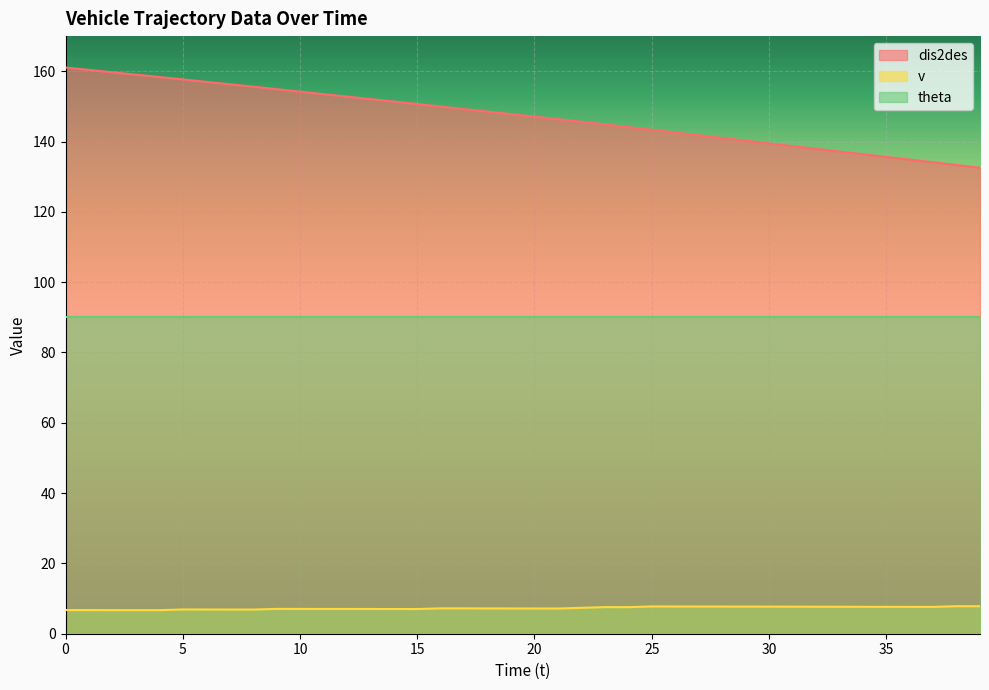

What is the value of the v point at the 25th from the left?

7.6